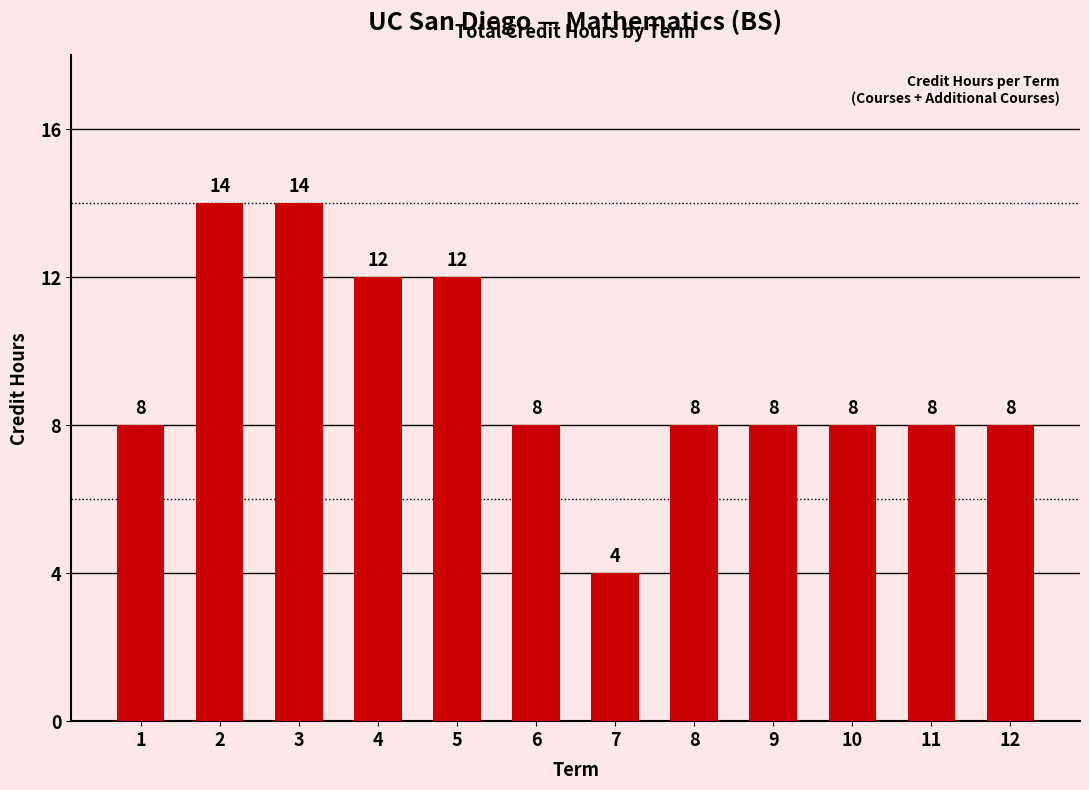

Reading left to right, list all the values displayed in this chart.

1=8	2=14	3=14	4=12	5=12	6=8	7=4	8=8	9=8	10=8	11=8	12=8